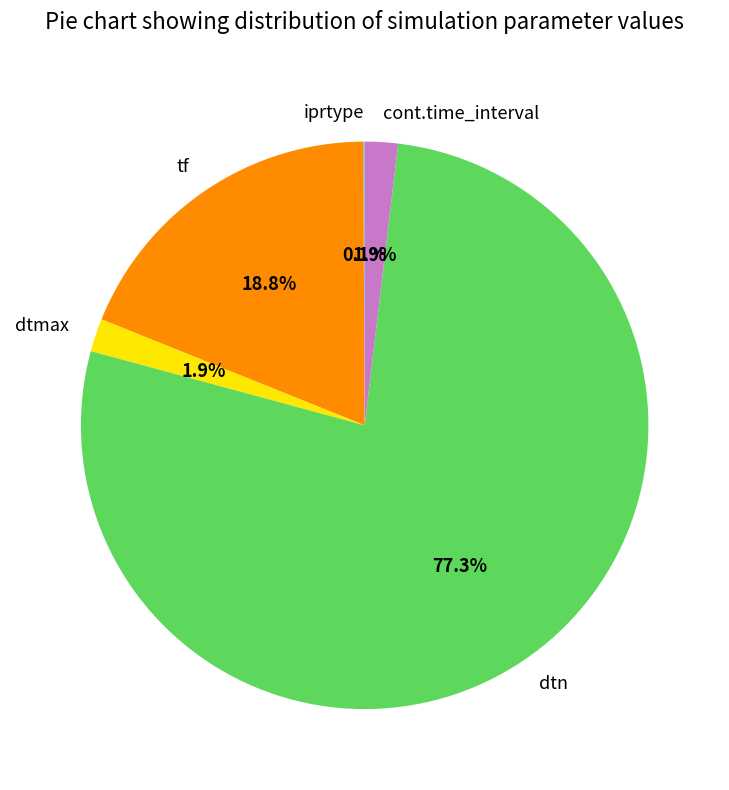

True or false: cont.time_interval accounts for 16% of the total.

False